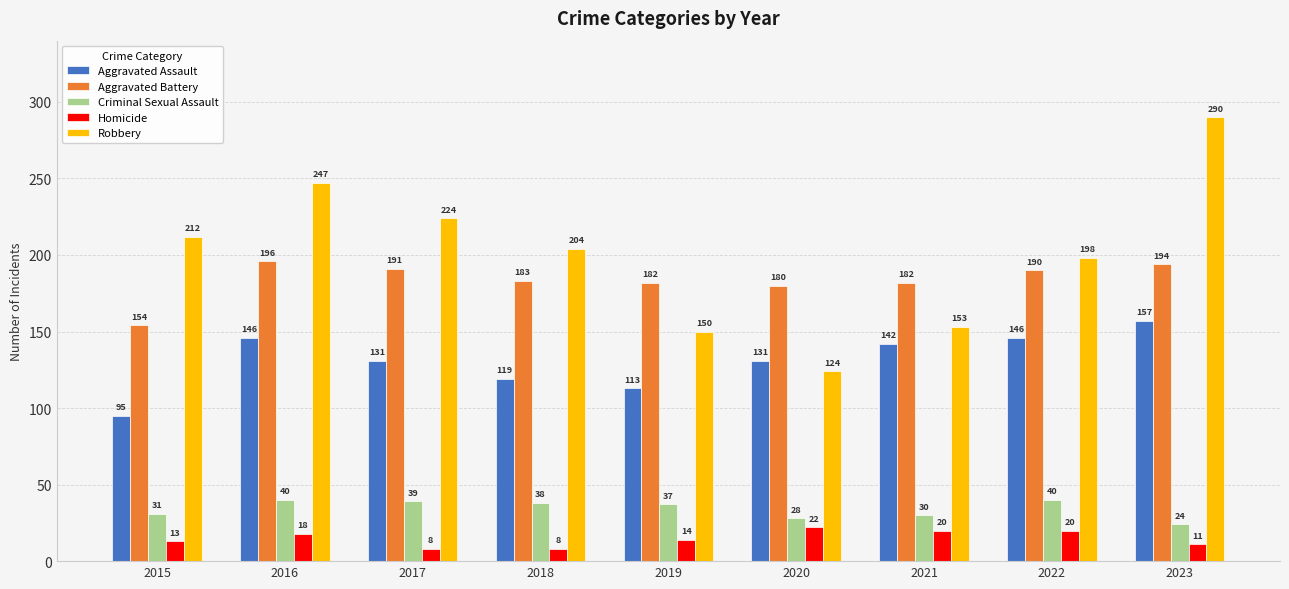

Rank the series at 2018 from highest to lowest value.

Robbery, Aggravated Battery, Aggravated Assault, Criminal Sexual Assault, Homicide